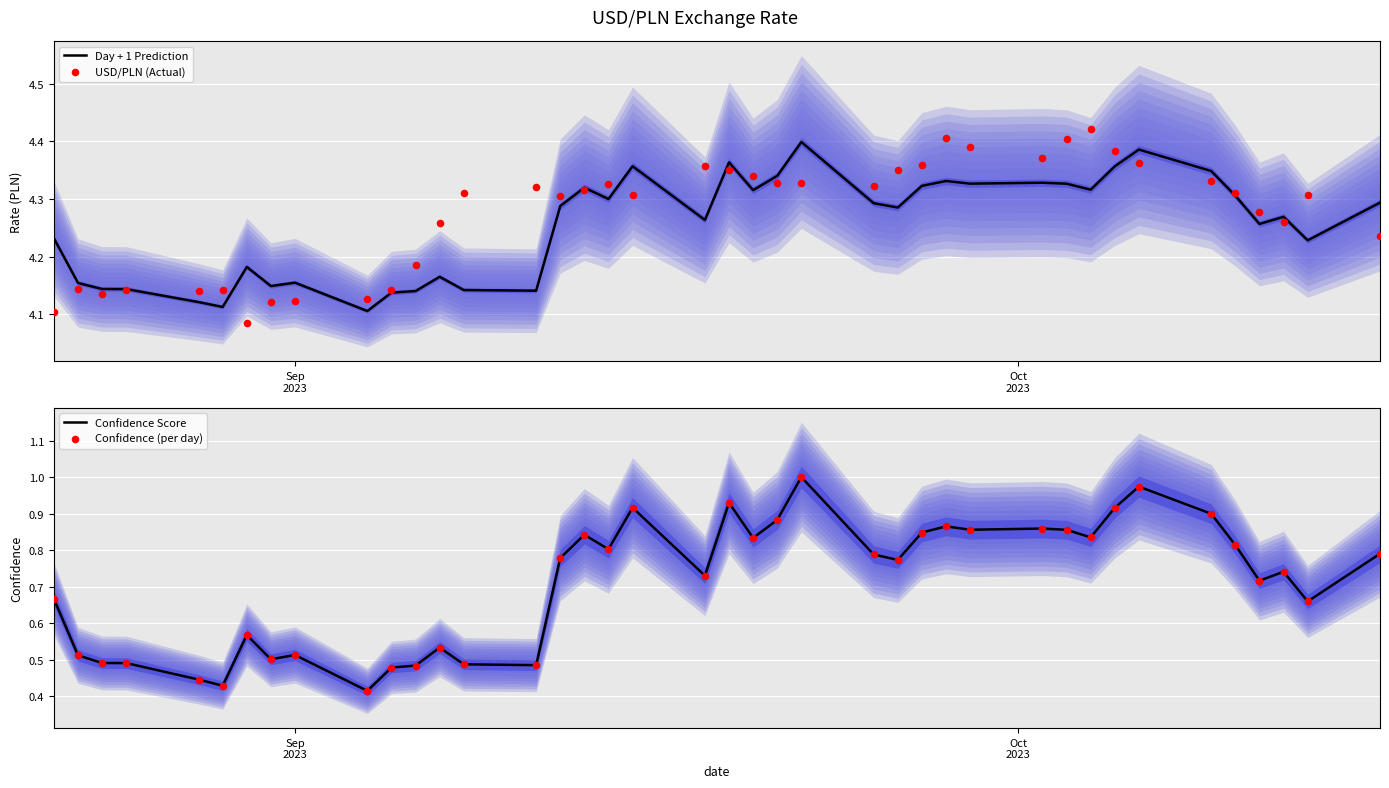

What are all the series names shown in the legend?

Day + 1 Prediction, USD/PLN (Actual), Confidence Score, Confidence (per day)